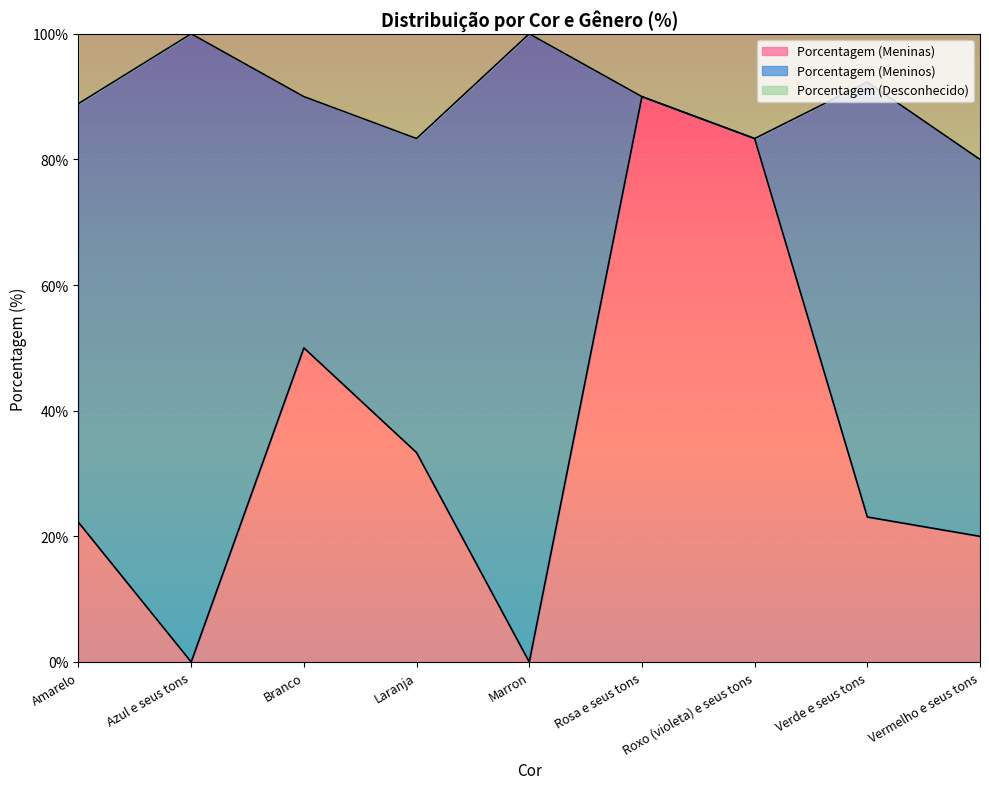

What value does the Porcentagem (Meninas) series have at Rosa e seus tons?

90.0